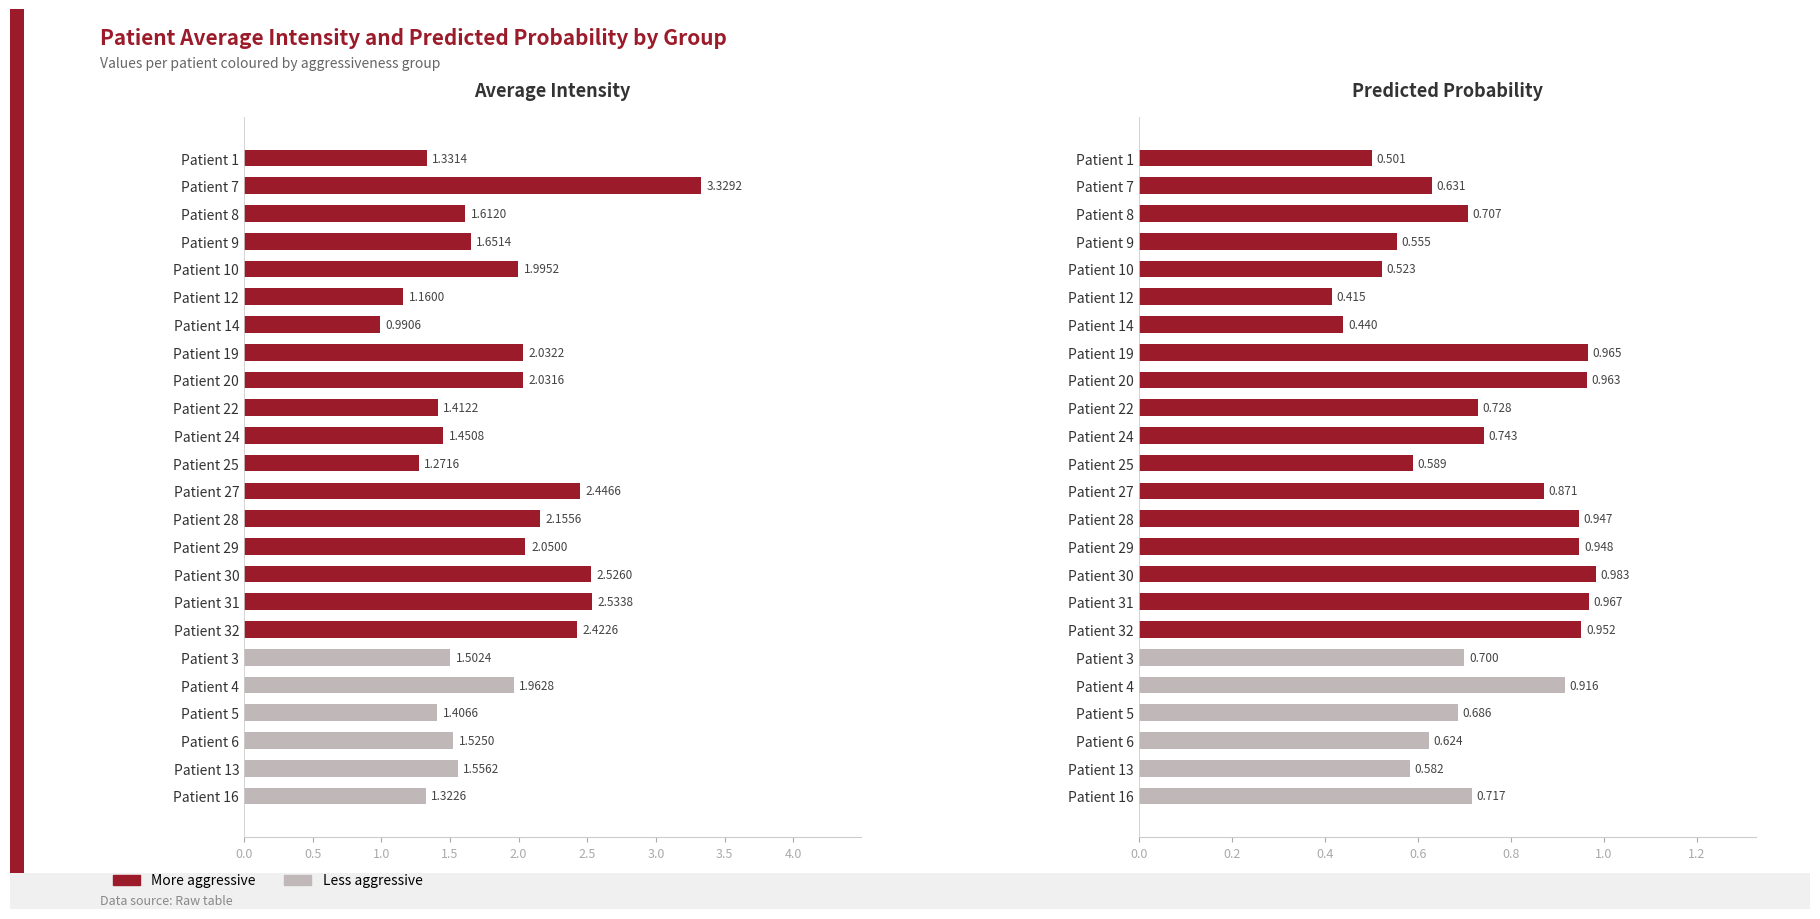

Rank the series by their maximum value, from highest to lowest.

Average intensity, Predicted probability